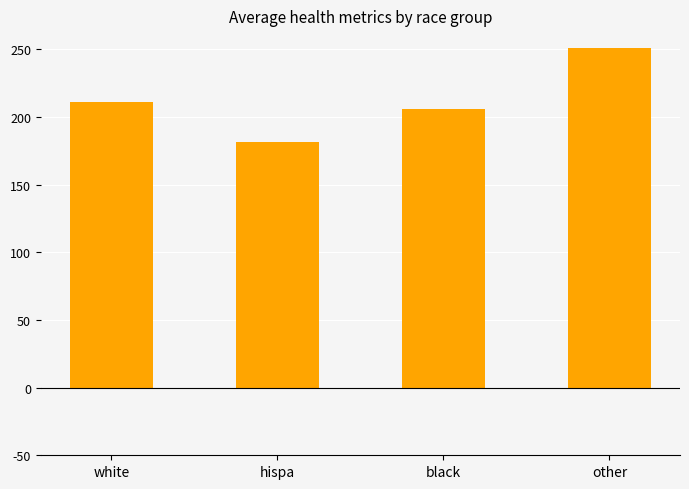

What is the sum of the values at other and hispa?

432.3